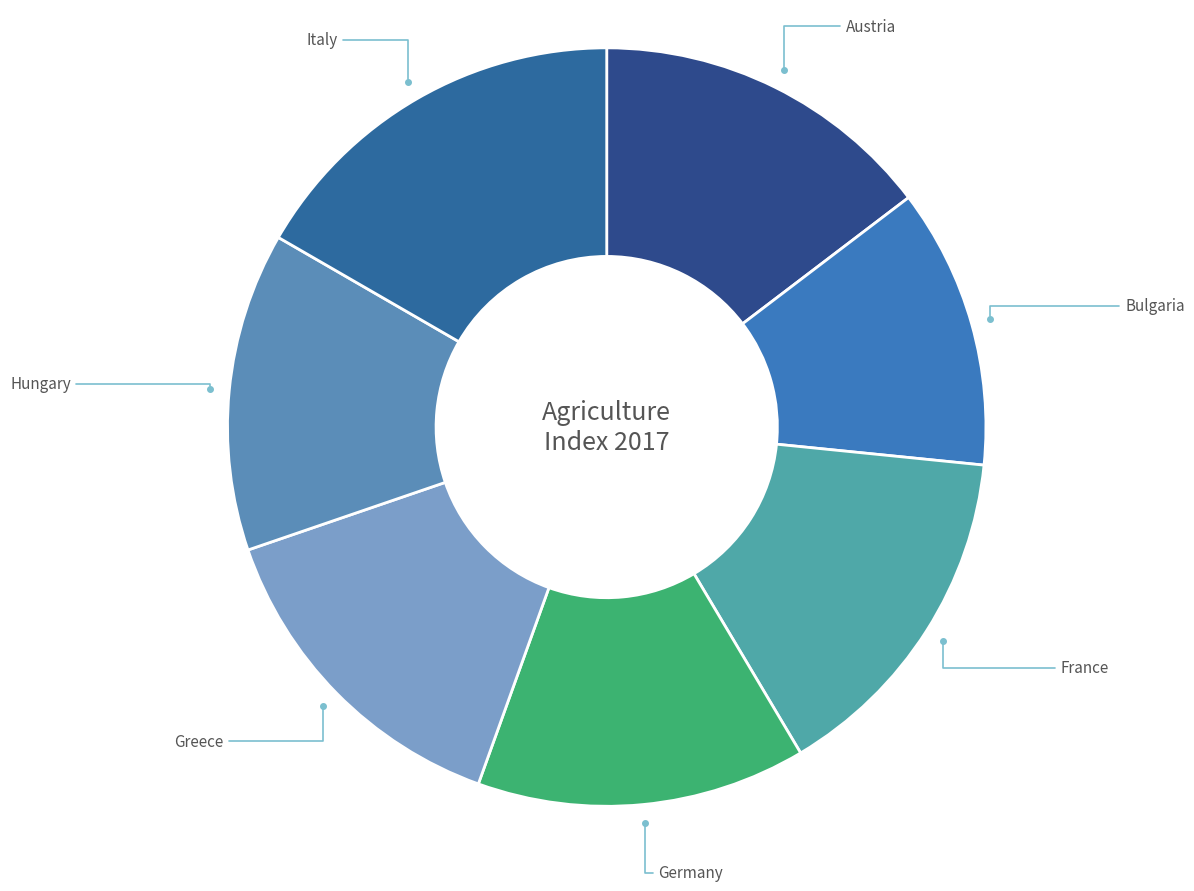

Does Italy represent more than half of the total?

No